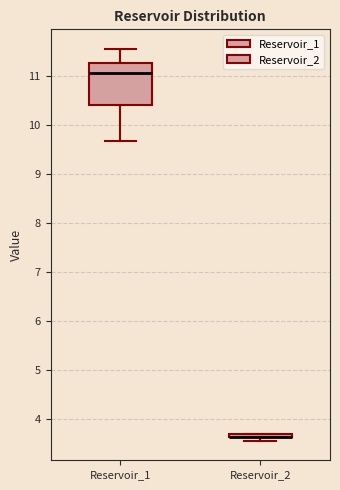

Comparing the boxes themselves (not the whiskers), which one is the tallest?

Reservoir_1